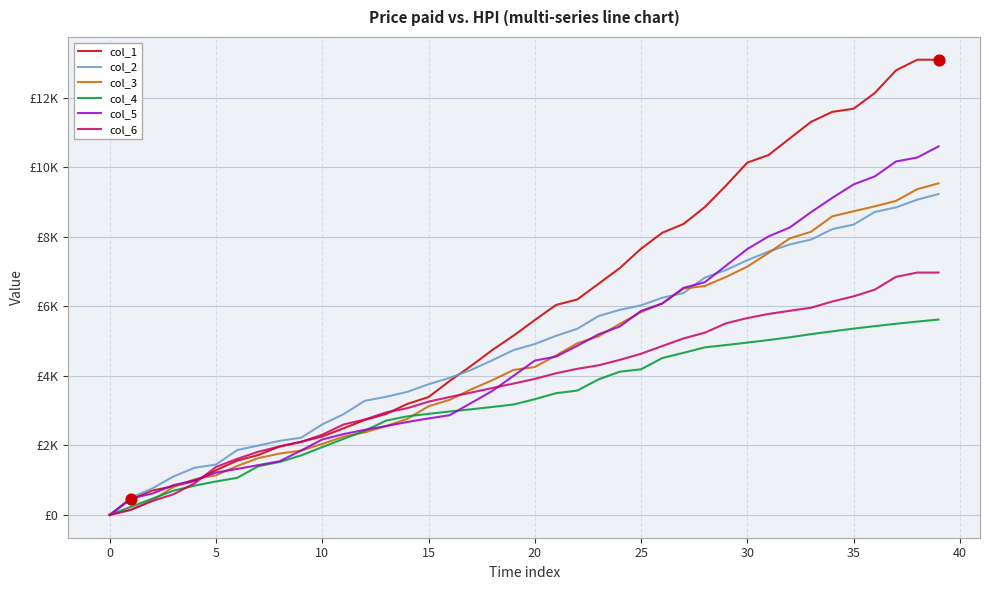

Which series has the largest total across all categories?

col_1